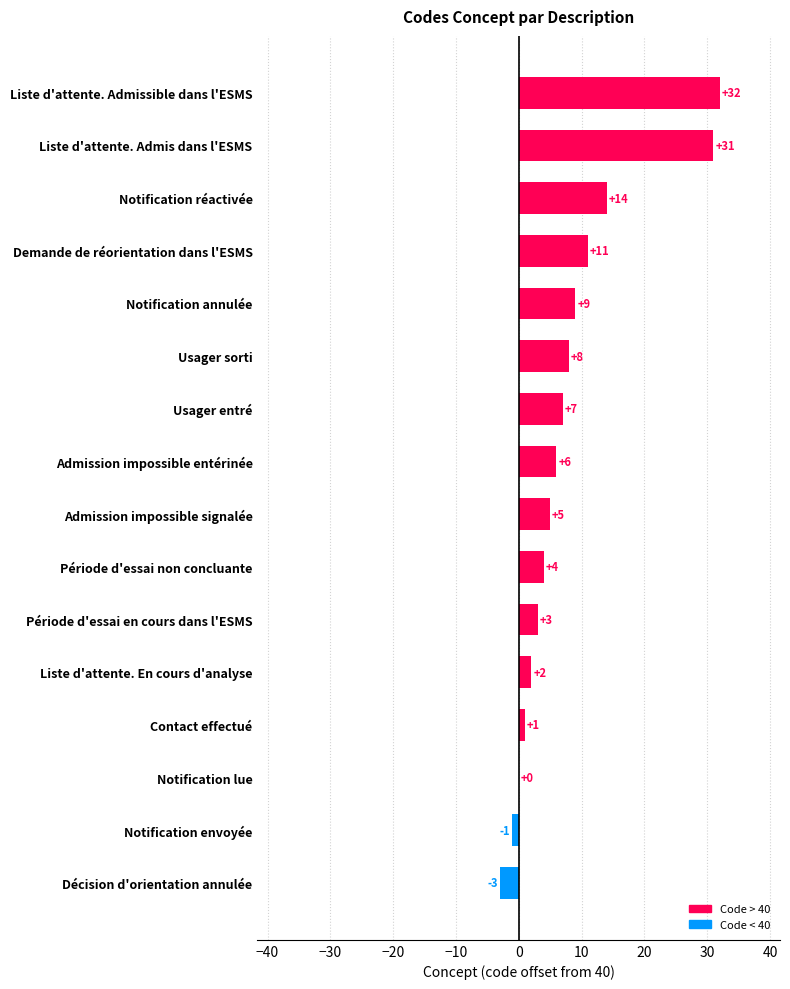

Approximately how many times larger is the value at Usager sorti compared to Notification annulée?

0.9